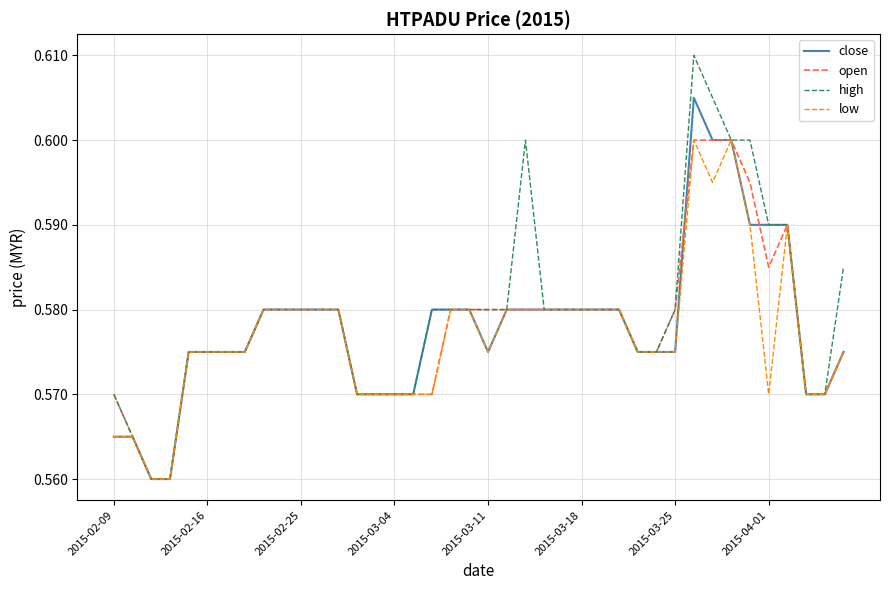

Which series has the largest total across all categories?

high